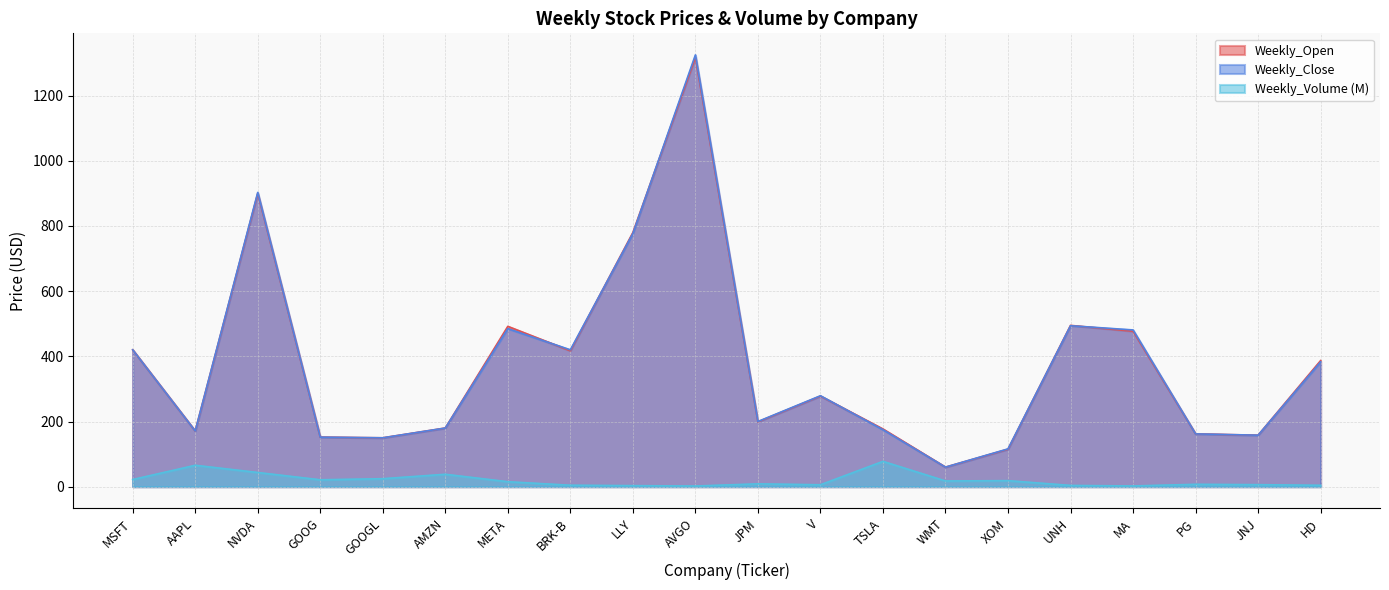

How many interior local valleys does the Weekly_Open series have?

6